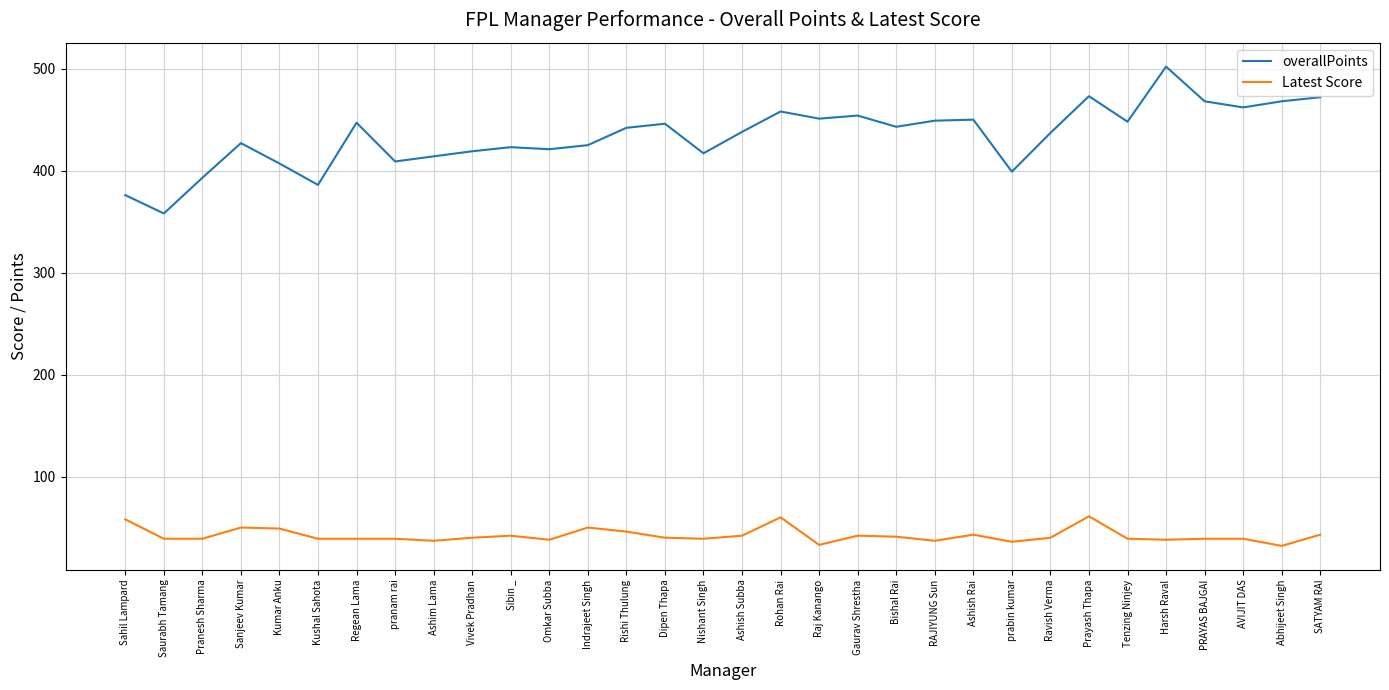

Between Pranesh Sharma and Ravish Verma, which series saw the biggest shift?

overallPoints